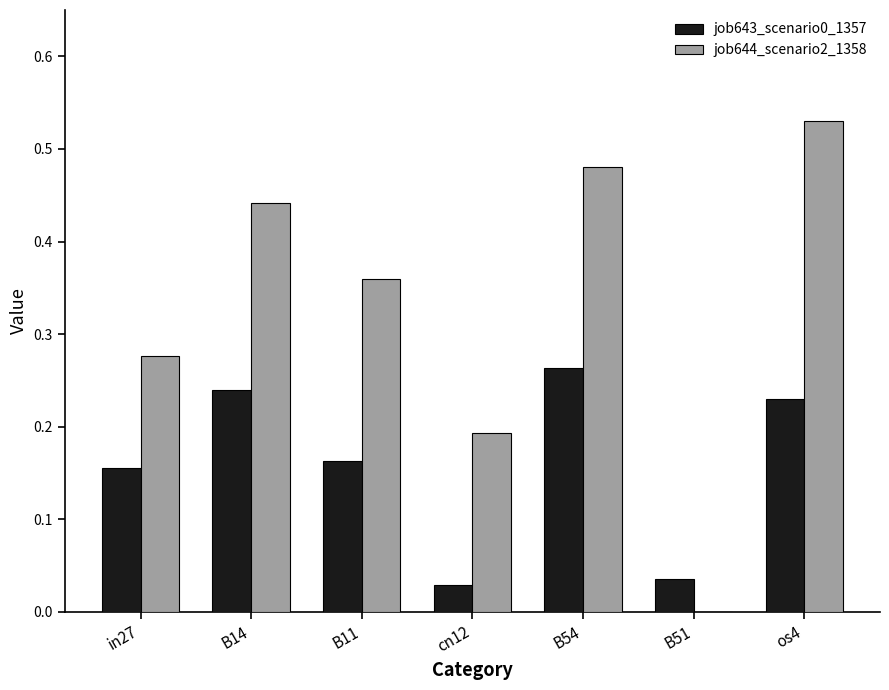

Which series changed the most between B14 and cn12?

job644_scenario2_1358